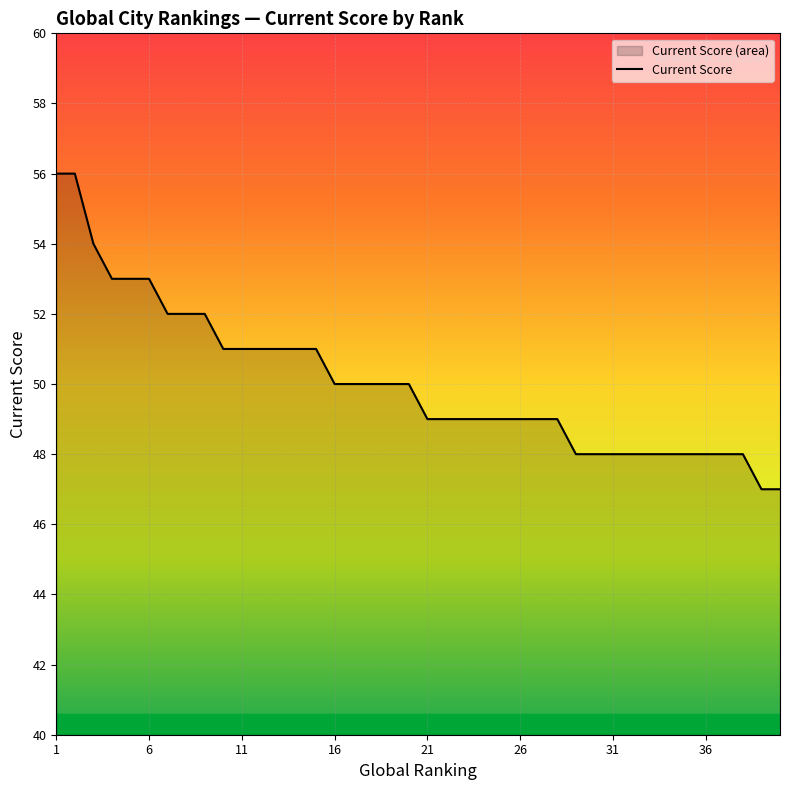

Reading left to right, transcribe all the data shown in this chart.

56	56	54	53	53	53	52	52	52	51	51	51	51	51	51	50	50	50	50	50	49	49	49	49	49	49	49	49	48	48	48	48	48	48	48	48	48	48	47	47